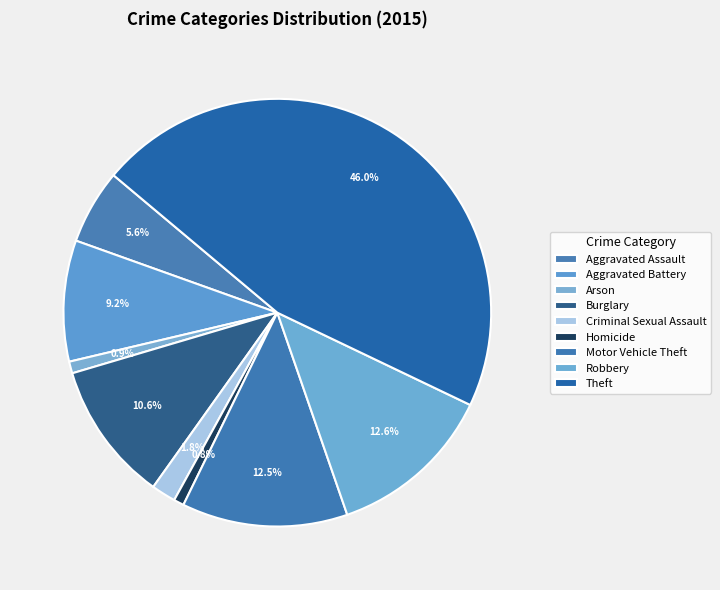

What percentage is the Theft slice, to the nearest percent?

46%